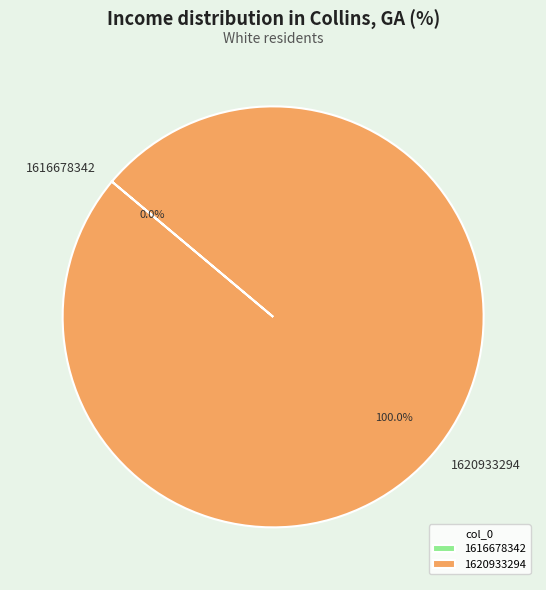

Is 1620933294 the majority of the pie?

Yes